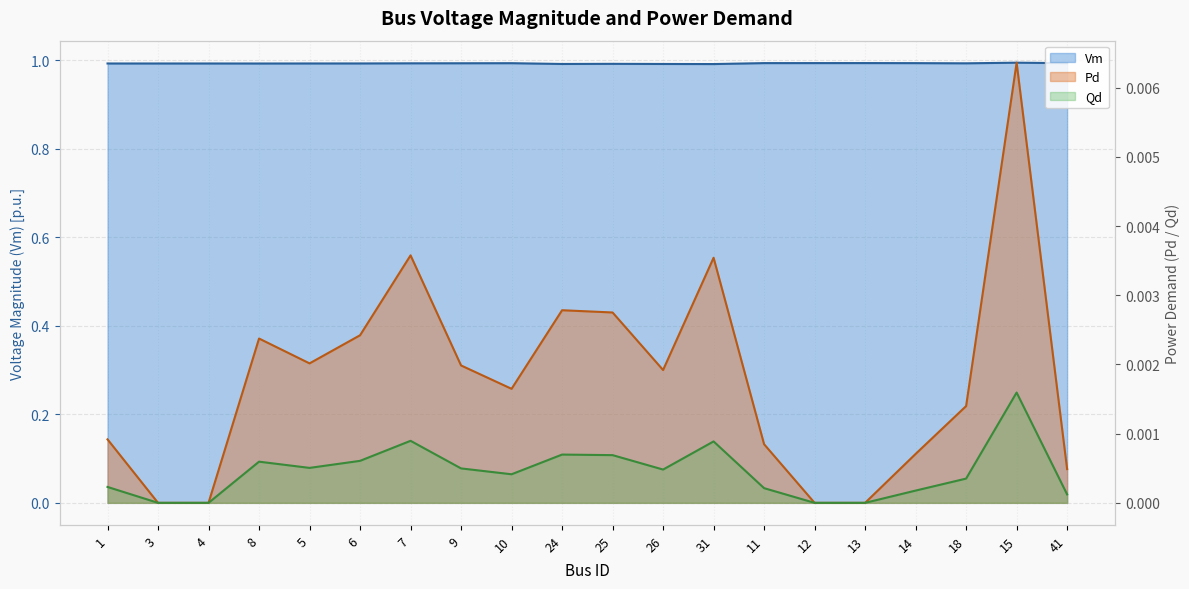

Read the Vm value at 41.

1.0